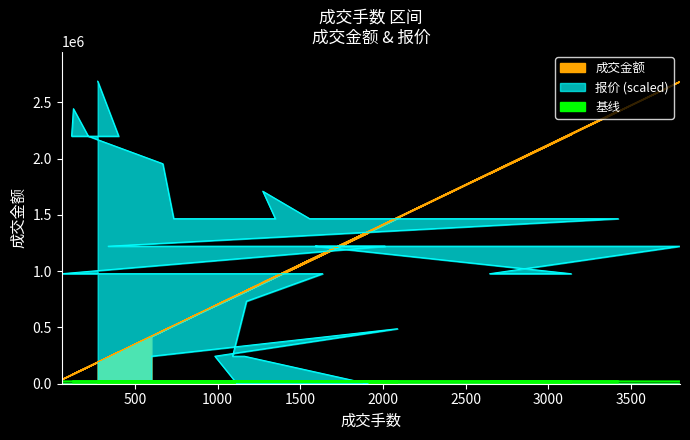

After their last crossing, which series has the higher values: 成交金额 or 报价?

成交金额